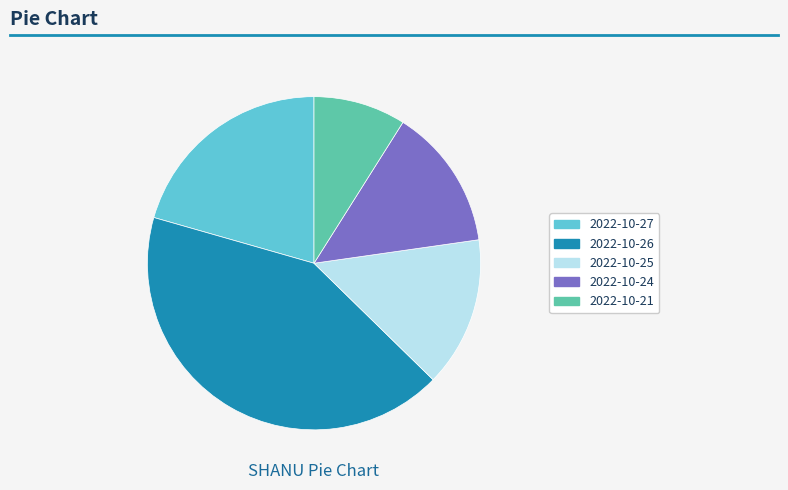

Is there a majority slice in this chart?

No